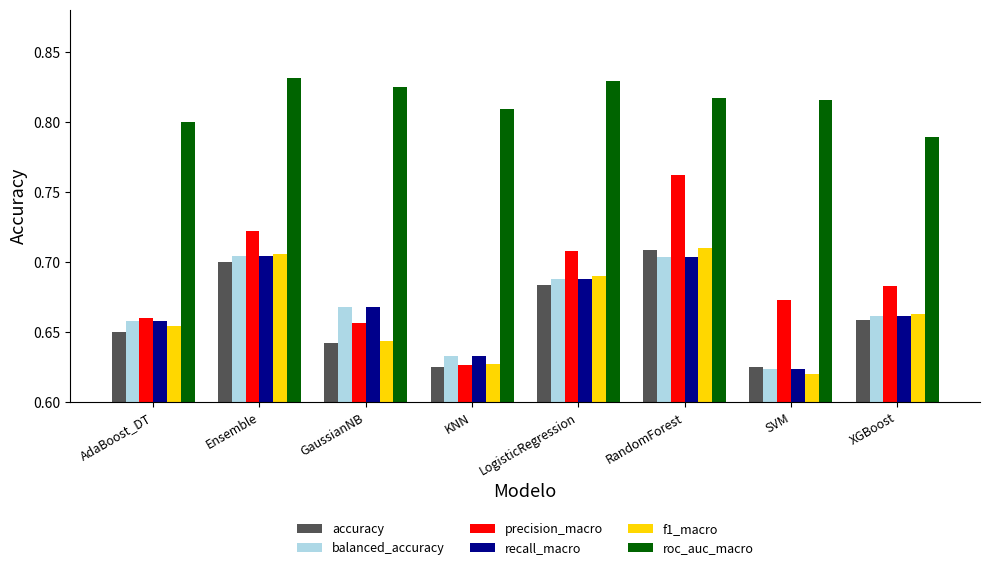

Which series has the widest spread of values?

precision_macro